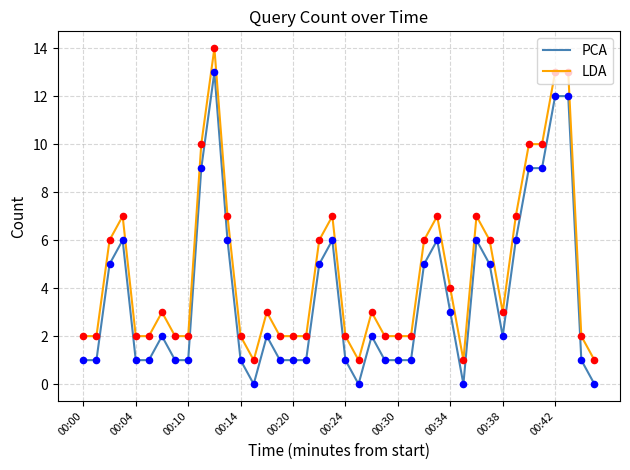

Which series has the largest total across all categories?

LDA